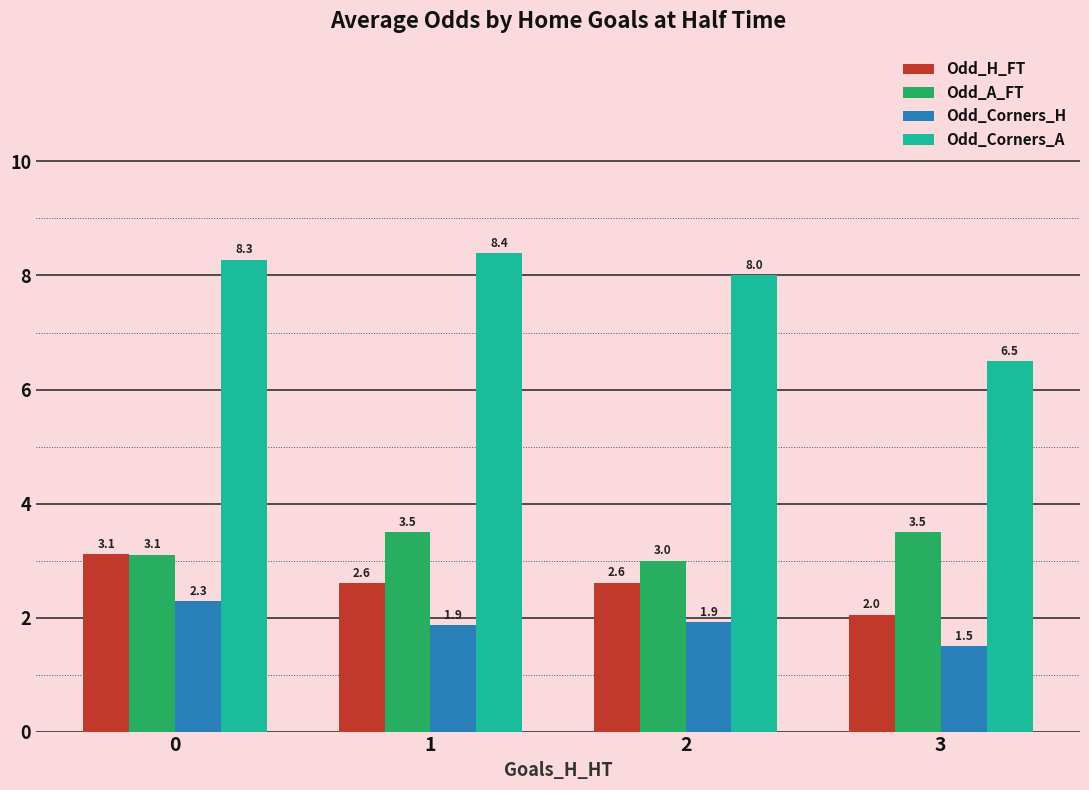

What value does the Odd_Corners_A series have at 2?

8.0